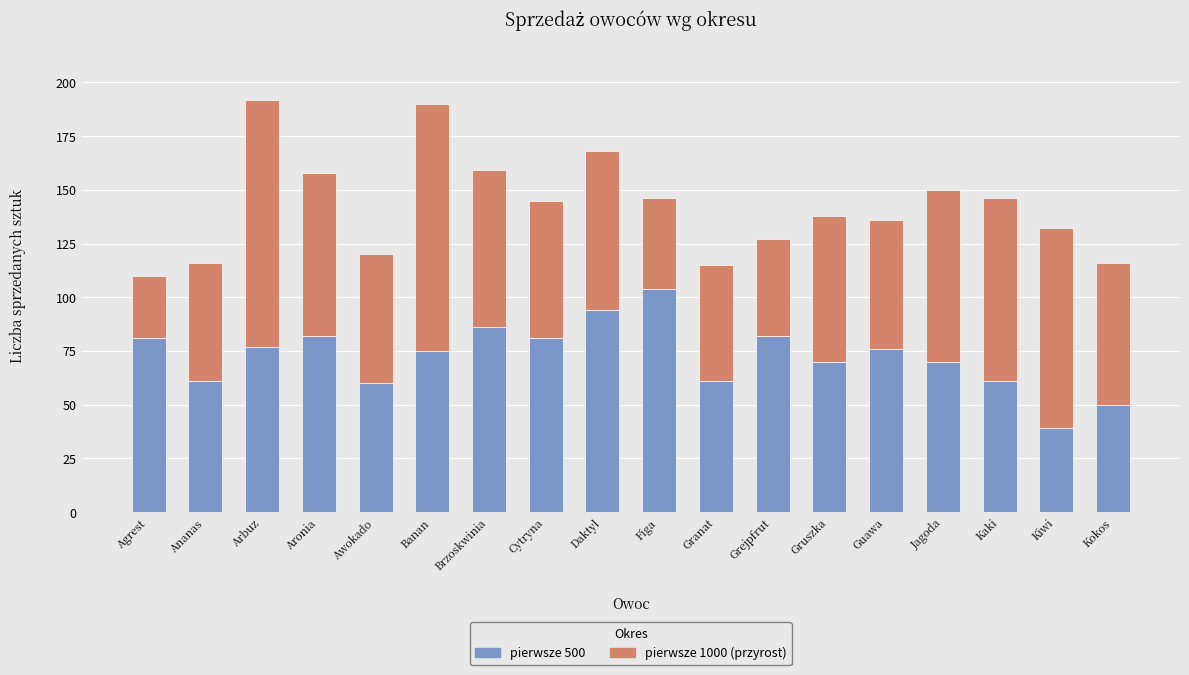

At which label does pierwsze 500 reach its minimum?

Kiwi